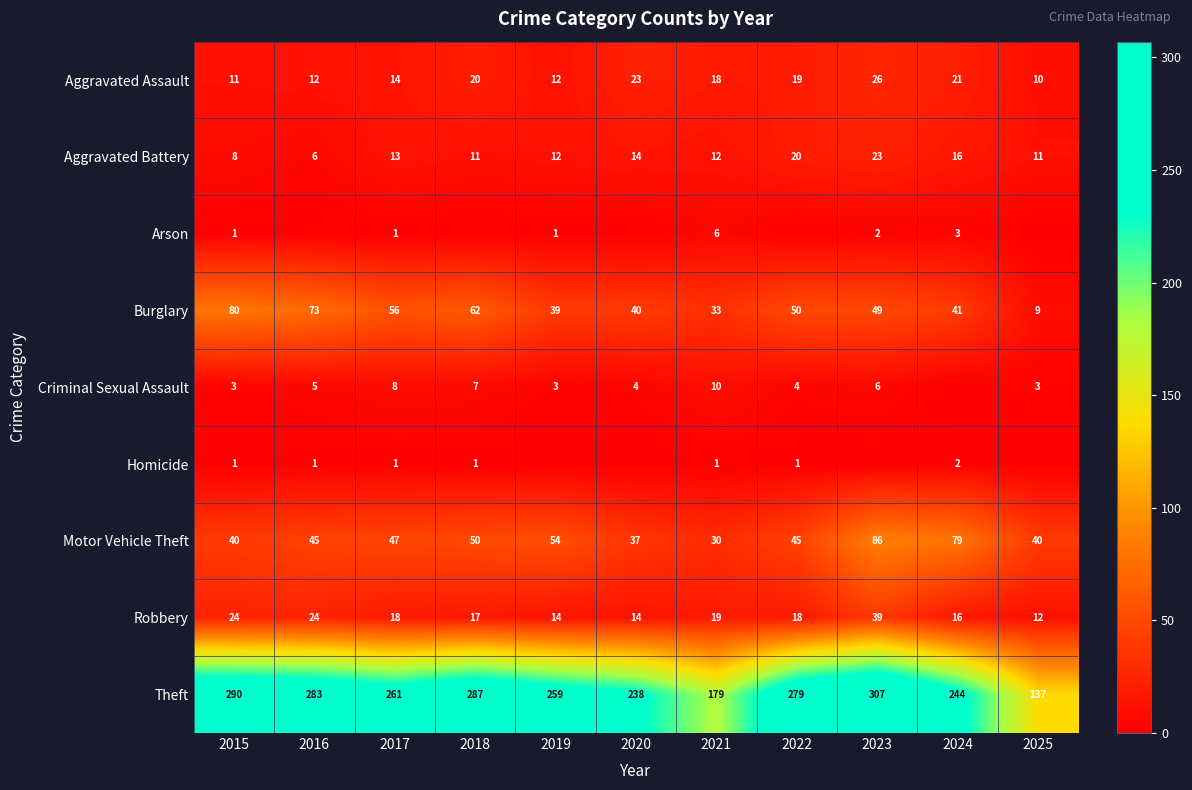

What is the sum of all Aggravated Assault values?

186